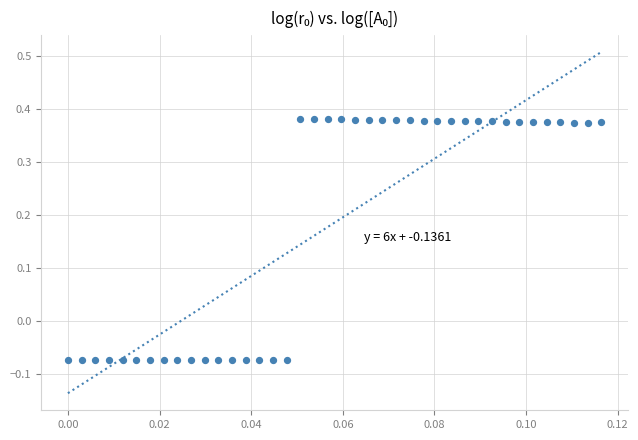

What is the range of Y values (max minus min)?

0.5